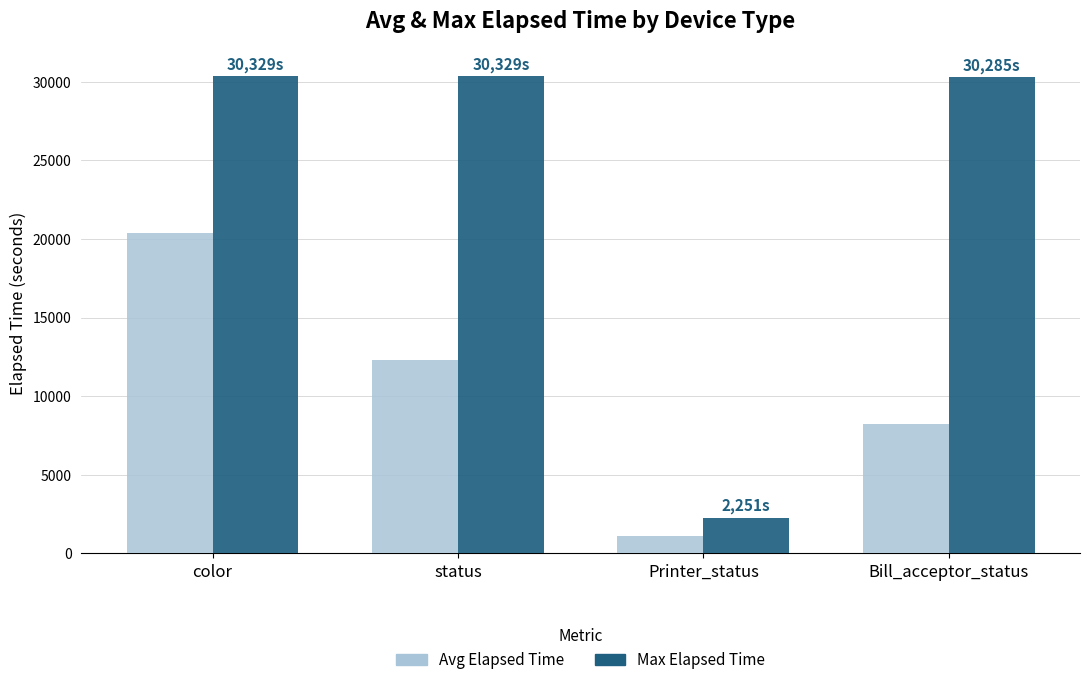

Which category has the highest value in the Avg Elapsed Time series?

color